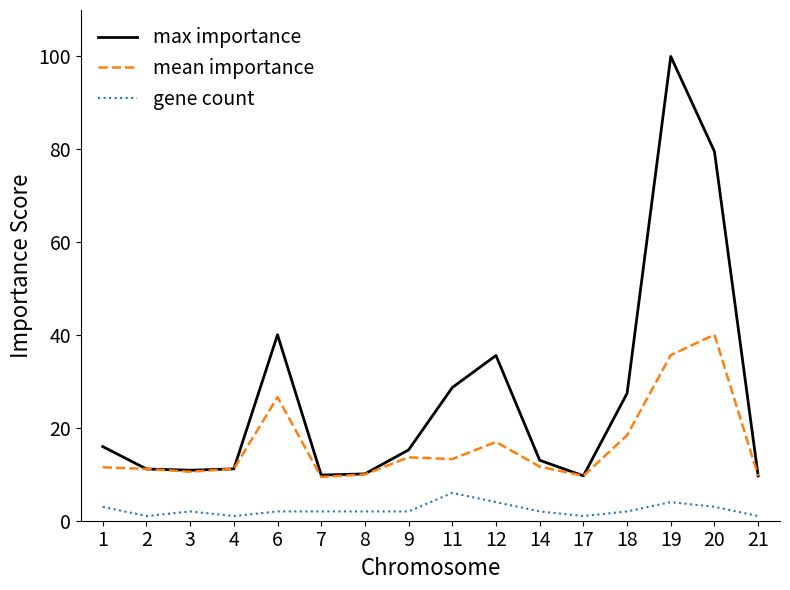

The value of mean importance at 12 is 7.6. True or false?

False